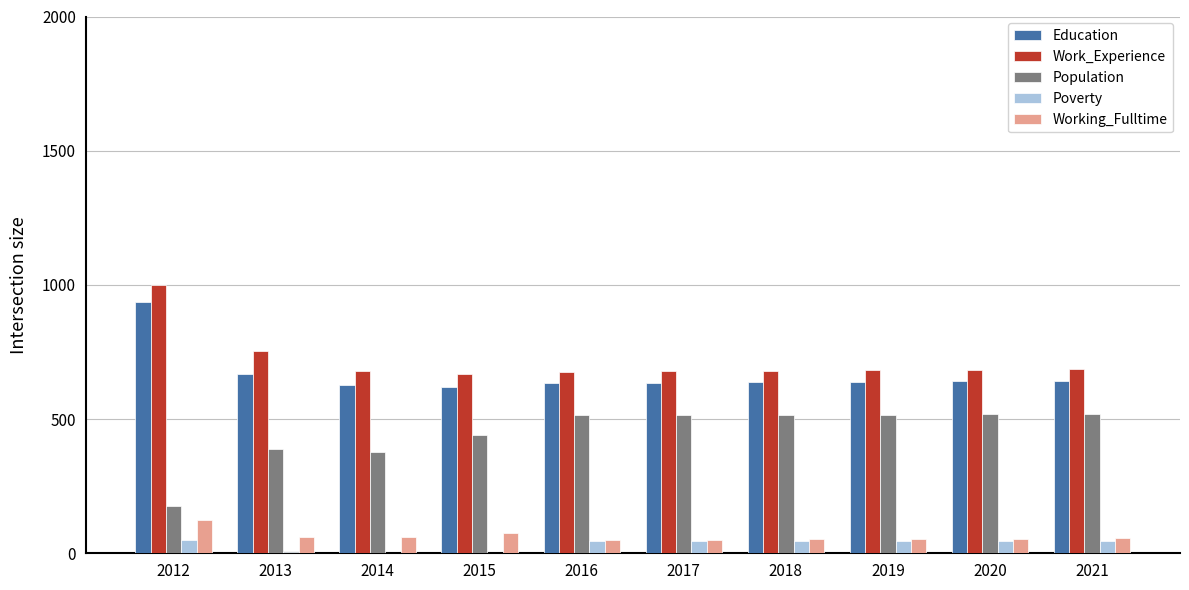

The value of Education at 2019 is 1065. True or false?

False